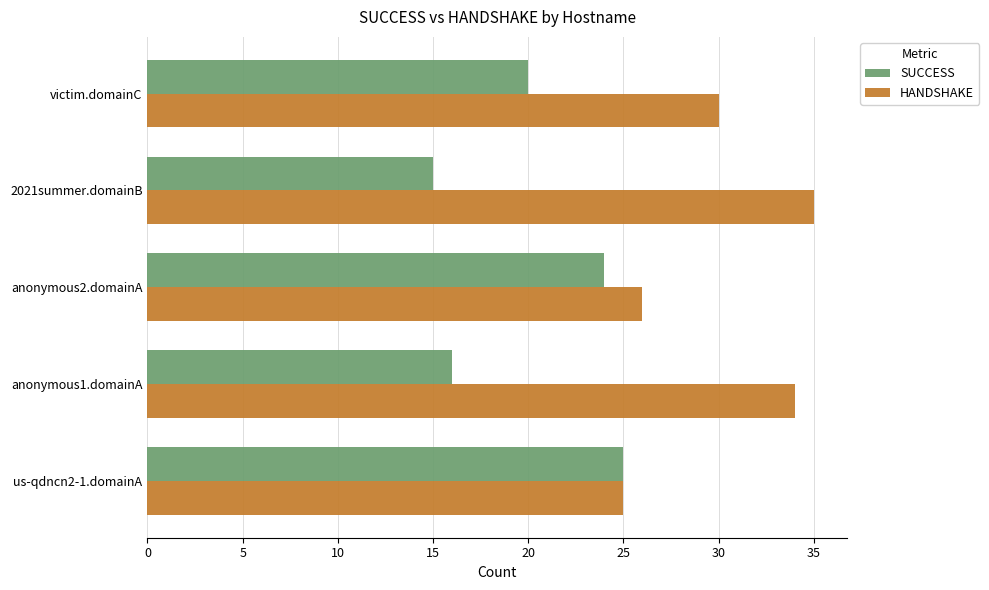

What is the difference between the highest and lowest values at anonymous1.domainA?

18